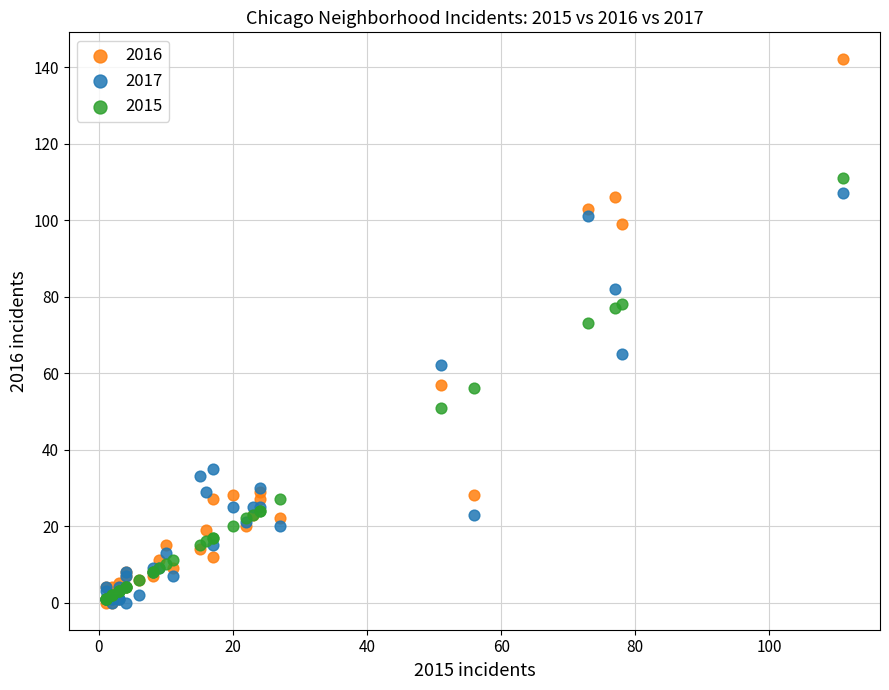

What are all the series names shown in the legend?

2016, 2017, 2015